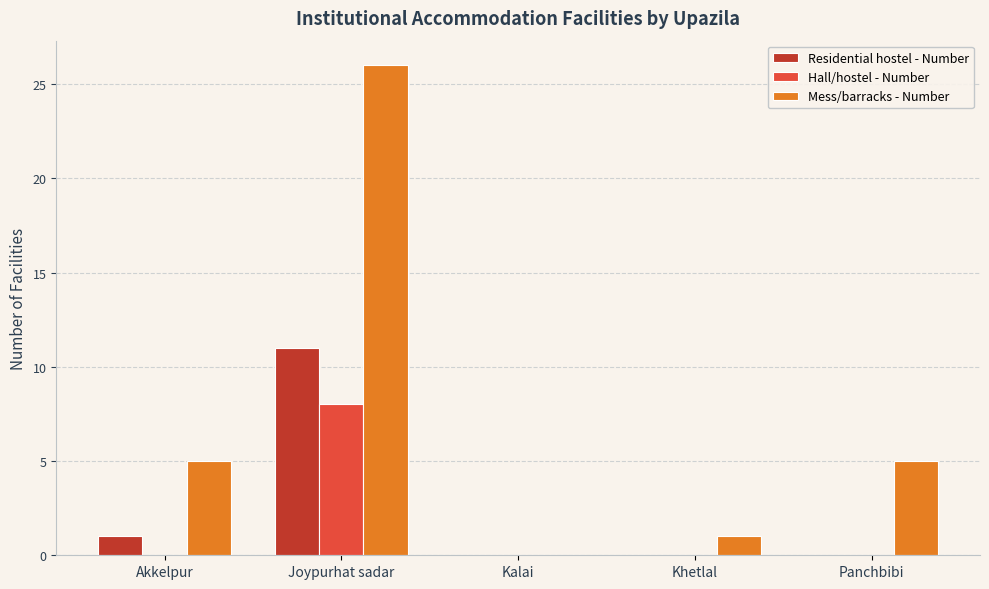

Reading left to right, list all the values displayed in this chart.

Residential hostel - Number: 1	11	0	0	0
Hall/hostel - Number: 0	8	0	0	0
Mess/barracks - Number: 5	26	0	1	5